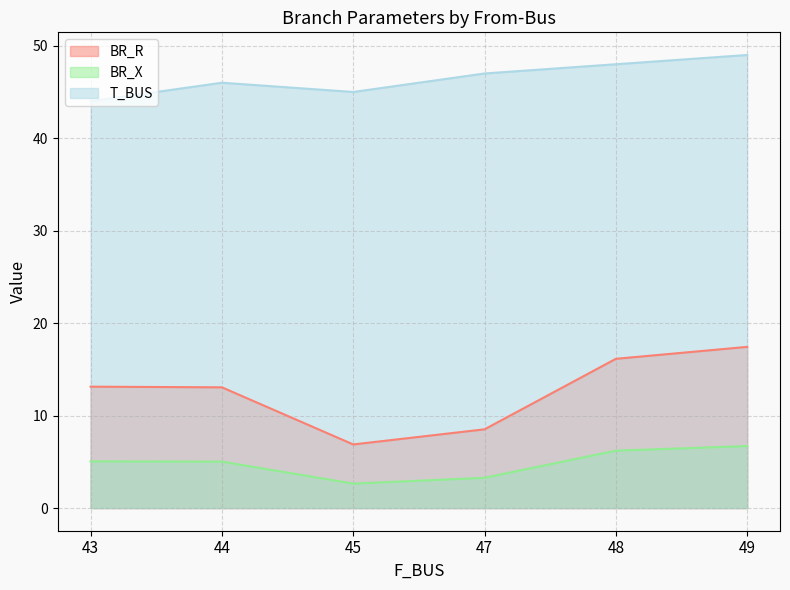

How many lines are shown in the chart?

3